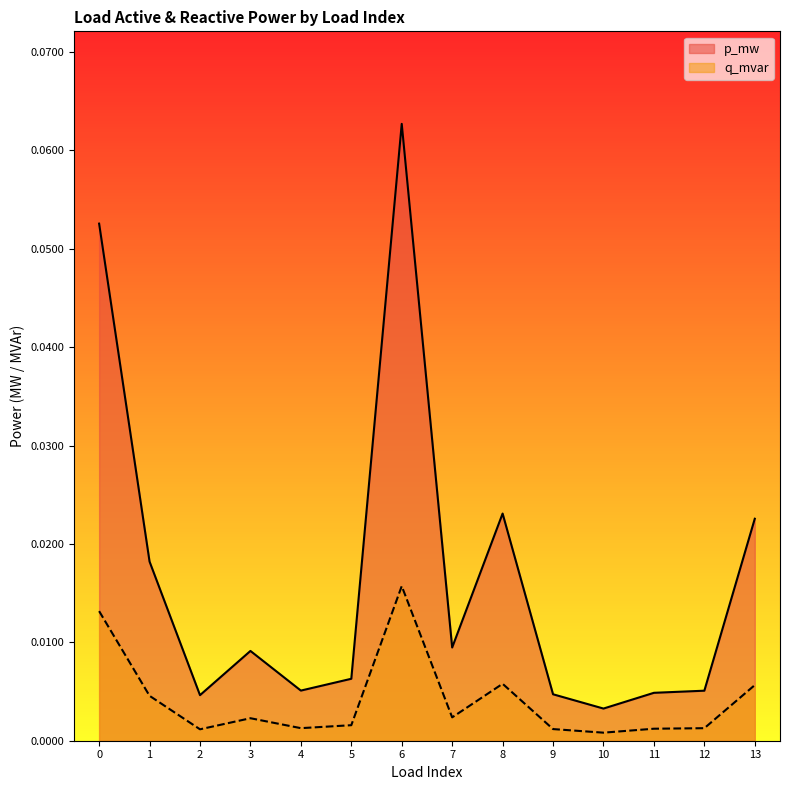

At how many categories does at least one series exceed 0?

14